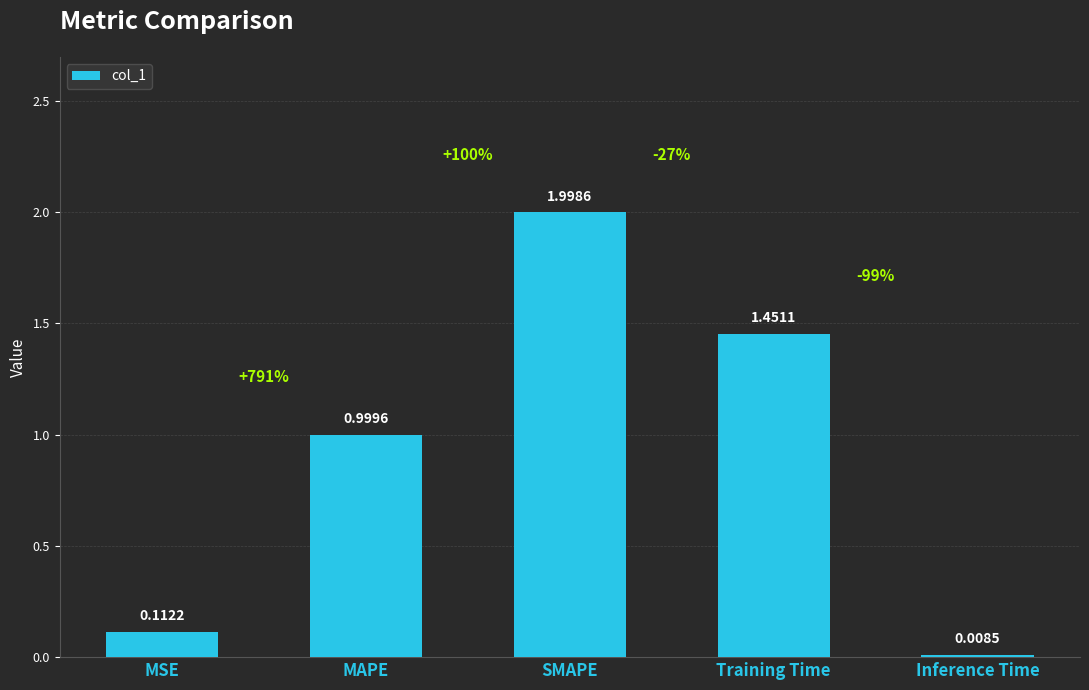

The value at Training Time is 0.9. True or false?

False